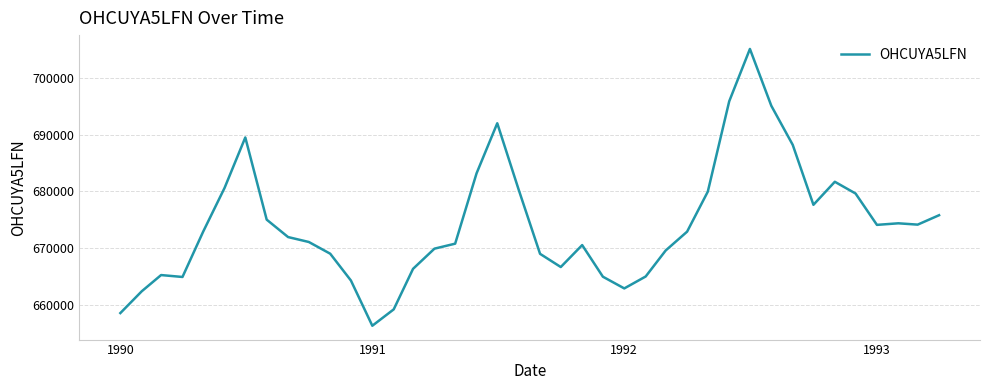

What is the minimum value shown in the chart?

656307